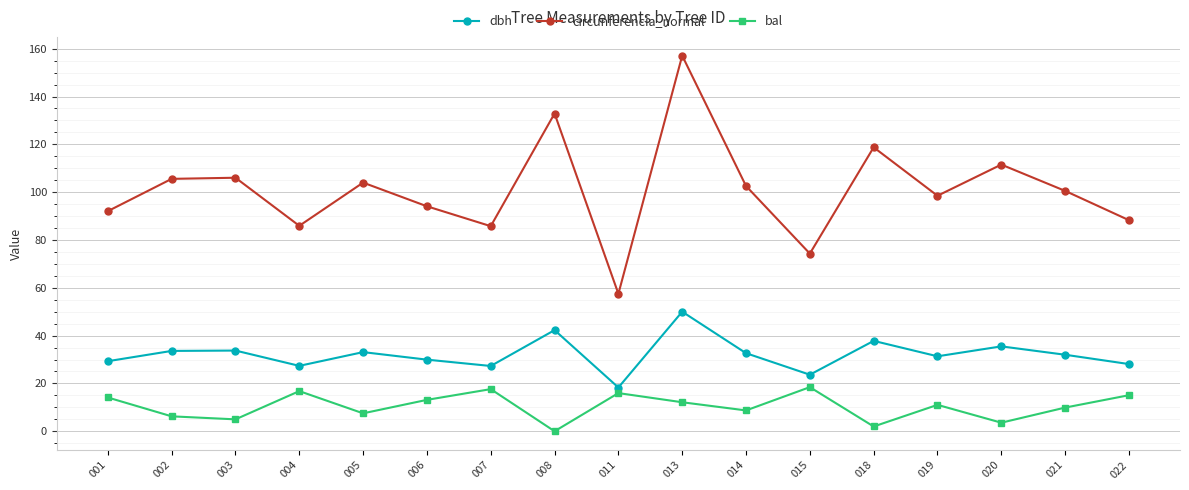

List the series in order of their overall mean, highest first.

circunferencia_normal, dbh, bal